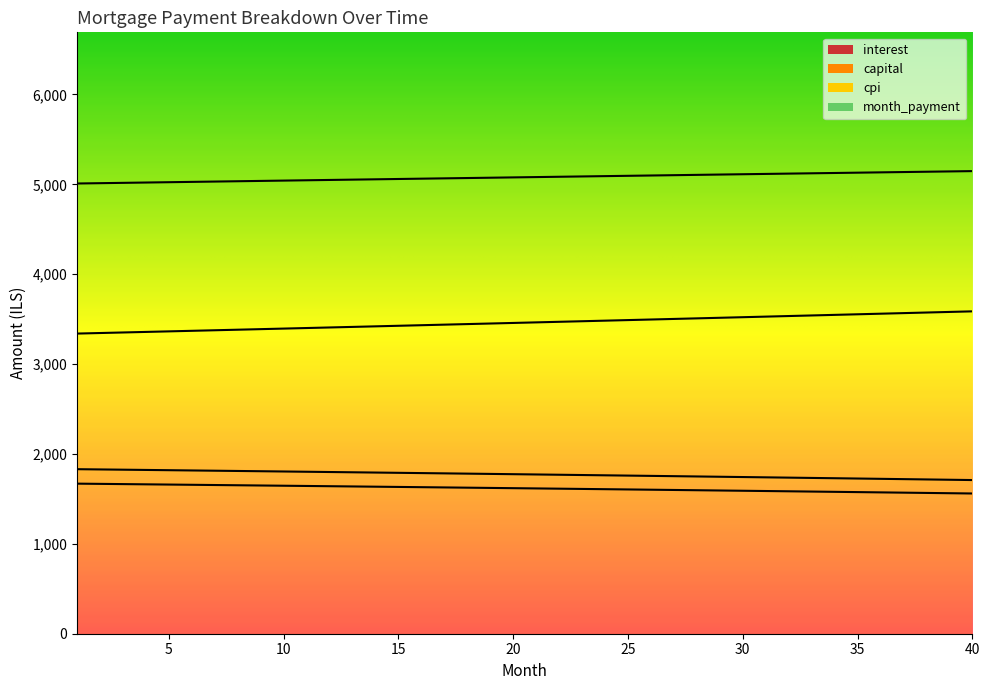

The capital series shows 3464.1 at 21. True or false?

True